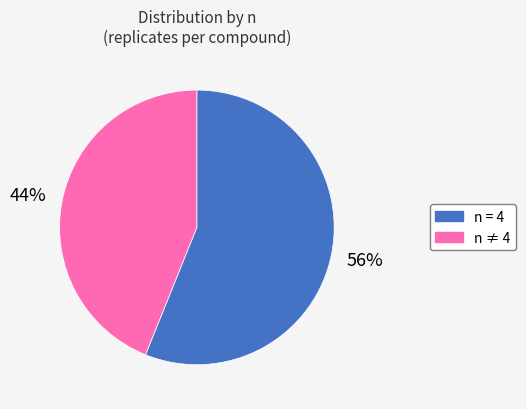

Is there any slice that represents more than half of the pie?

Yes